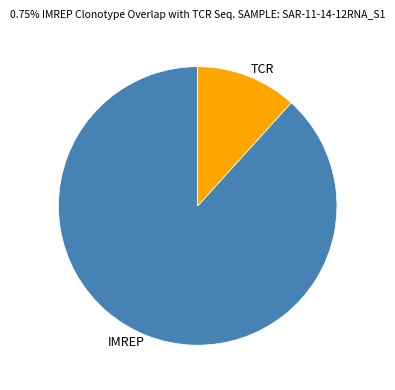

What is the majority slice?

IMREP